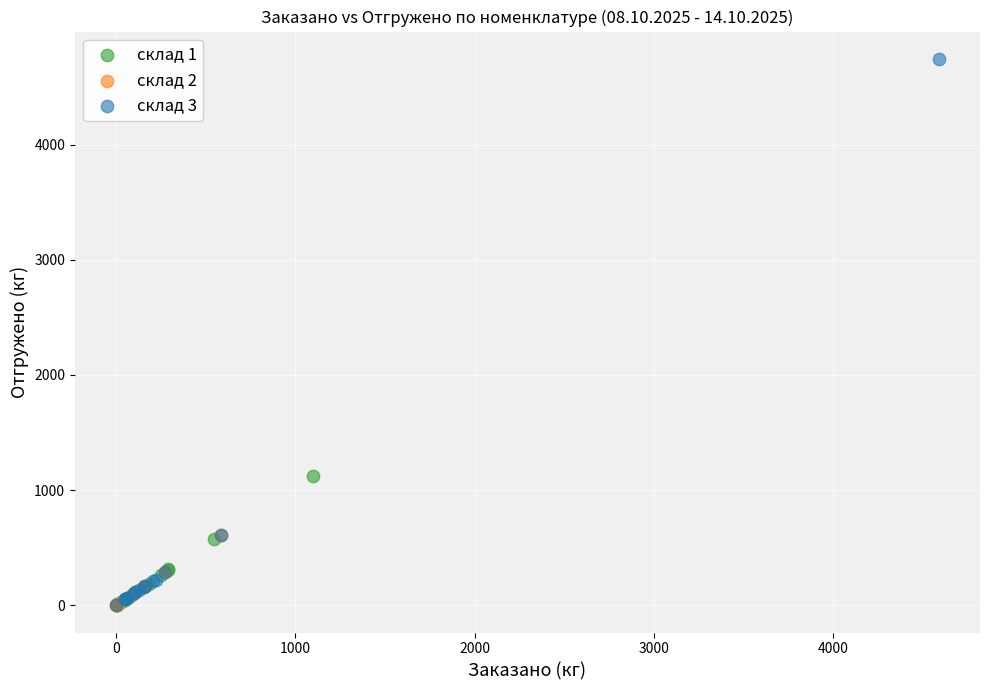

Which series has the largest Y range (max minus min)?

склад 3